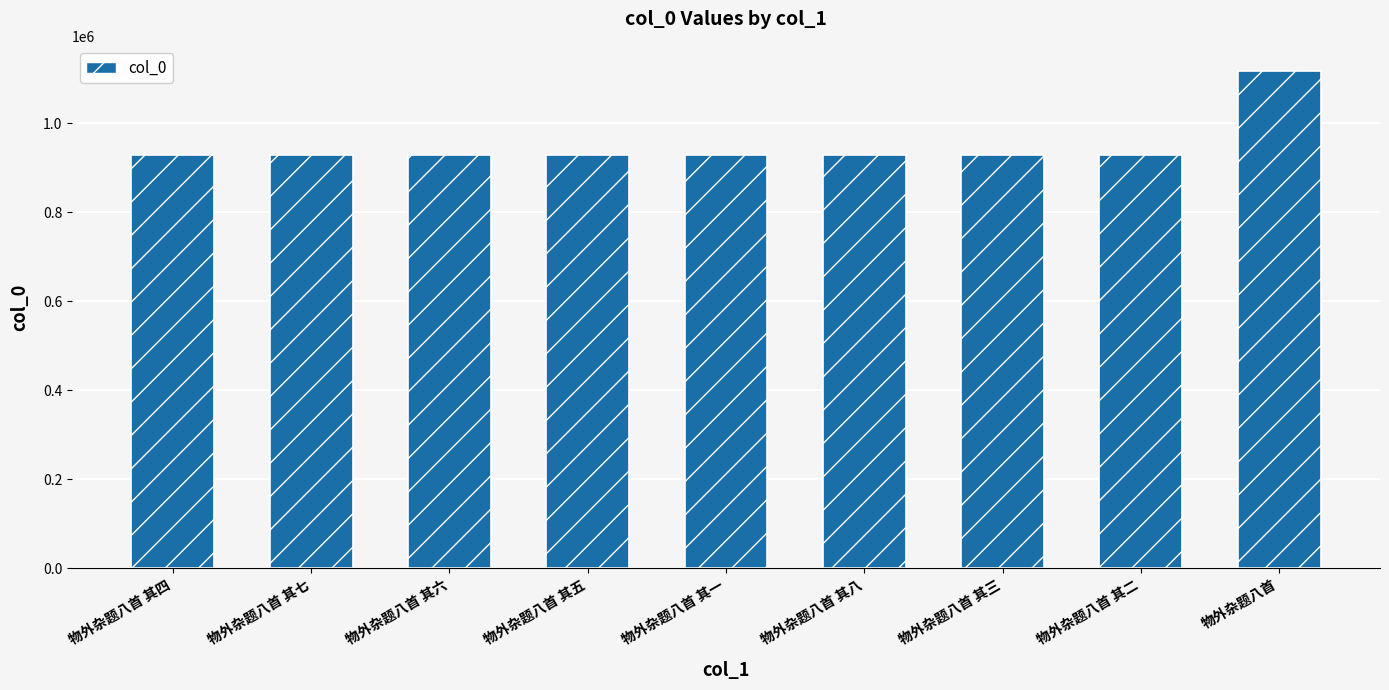

What is the difference between the maximum and minimum values?

188937